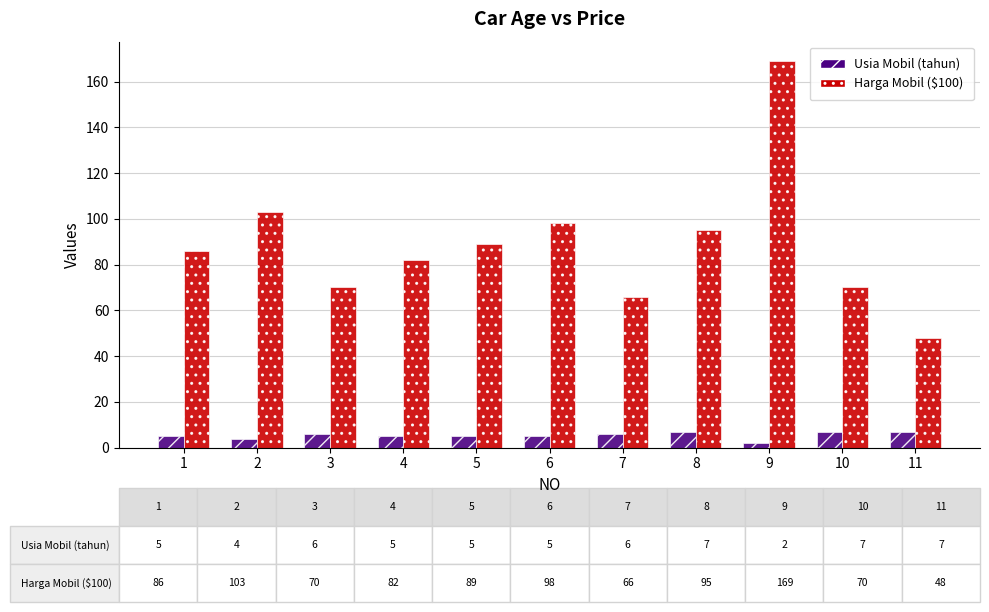

Which category has the lowest value in the Harga Mobil ($100) series?

11